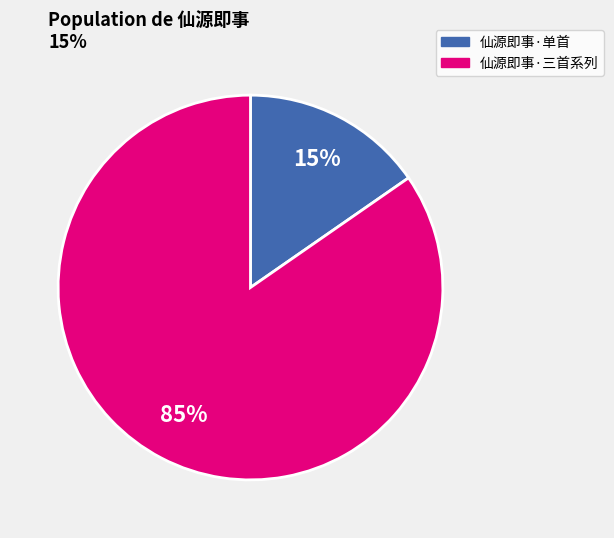

Does any single category account for the majority?

Yes